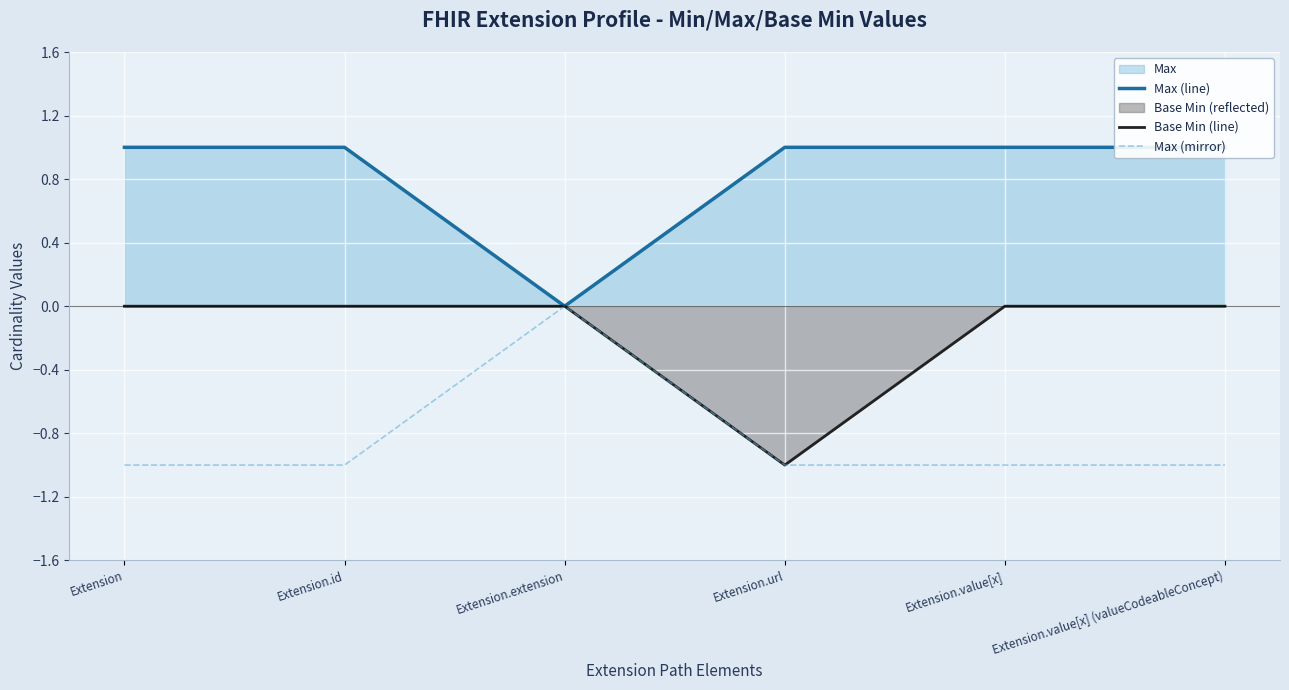

At how many categories does at least one series exceed 0?

5